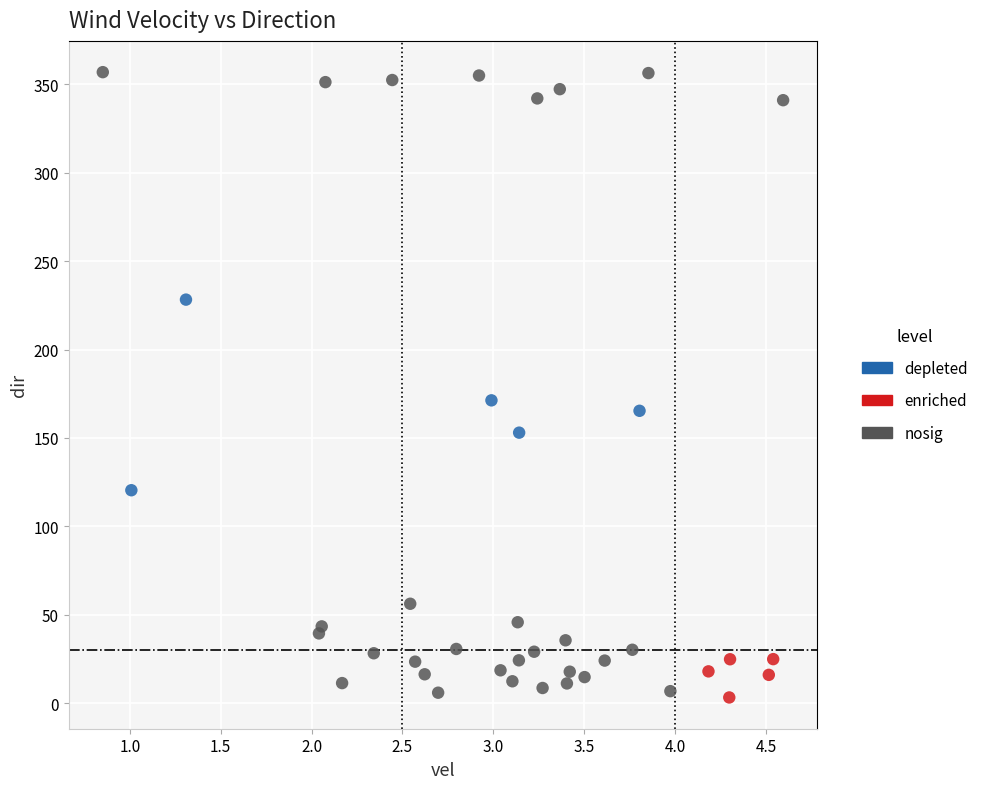

Which series has the largest Y range (max minus min)?

nosig